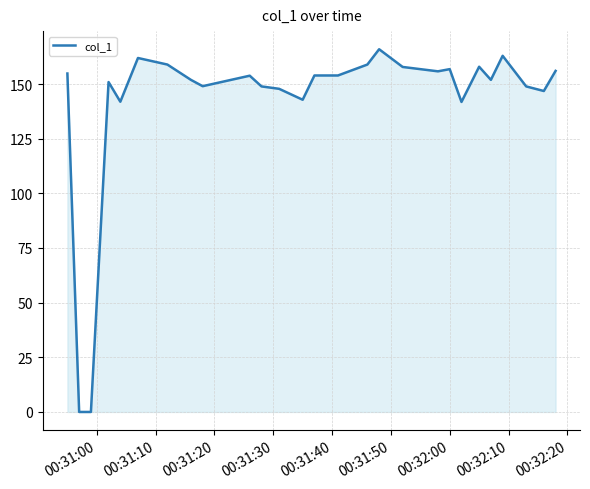

What is the greatest value displayed?

165.9